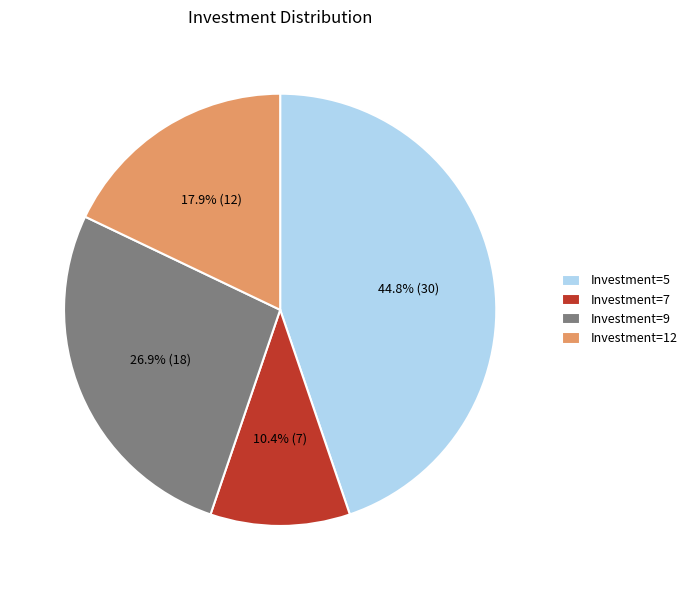

How many segments does this pie chart have?

4